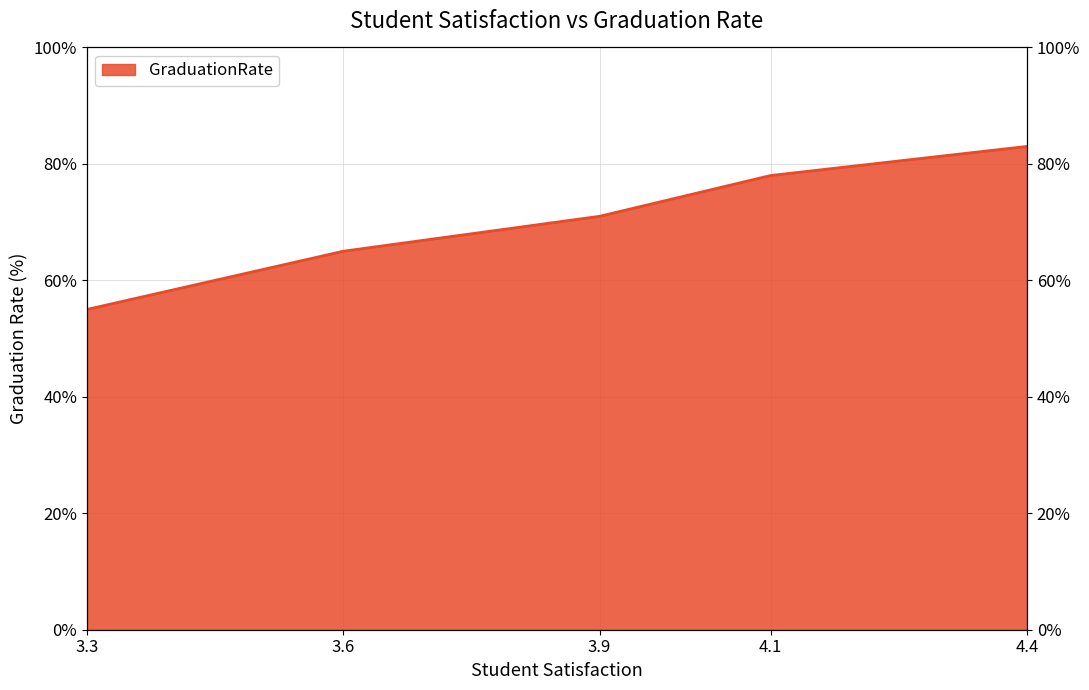

List the labels in order of value, smallest first.

3.3, 3.6, 3.9, 4.1, 4.4